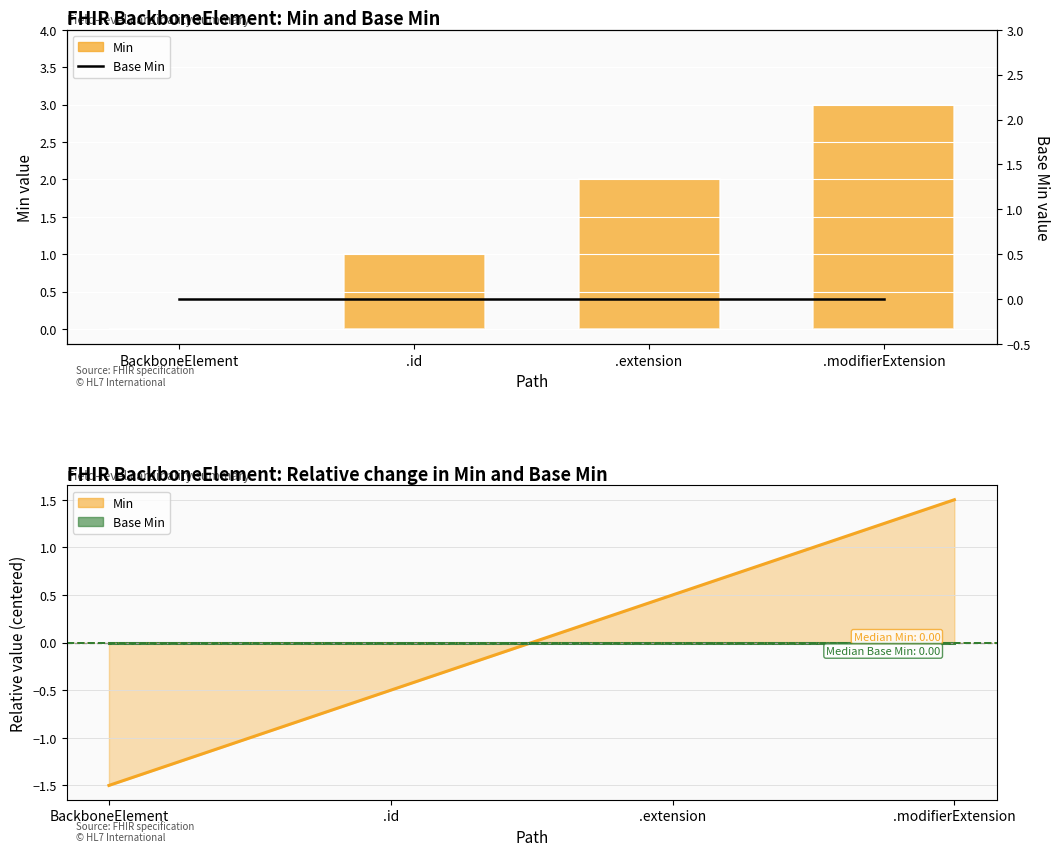

True or false: Min has a value of 4 at .modifierExtension.

False